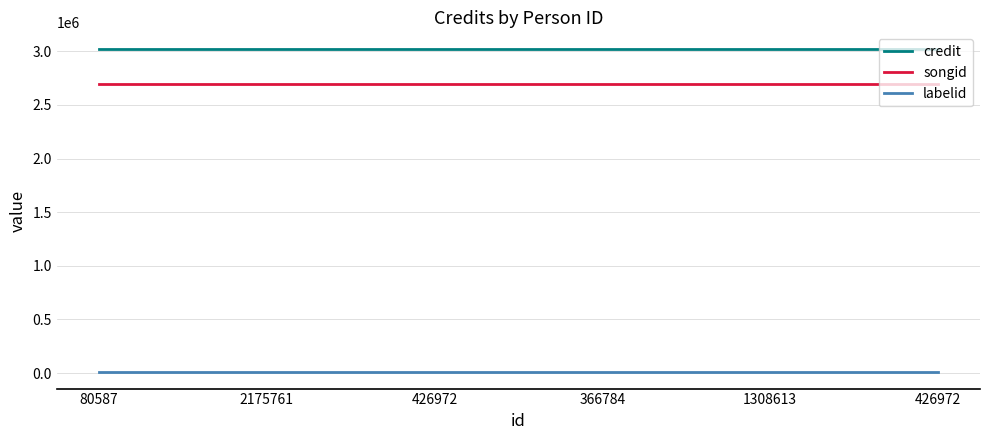

True or false: labelid has a value of 3209 at 426972.

False